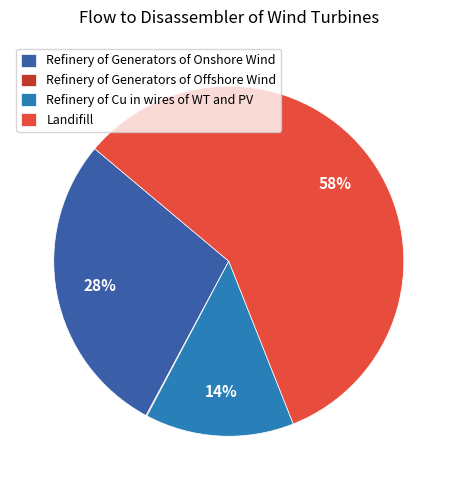

To the nearest percent, what percentage of the pie is Refinery of Cu in wires of WT and PV?

14%